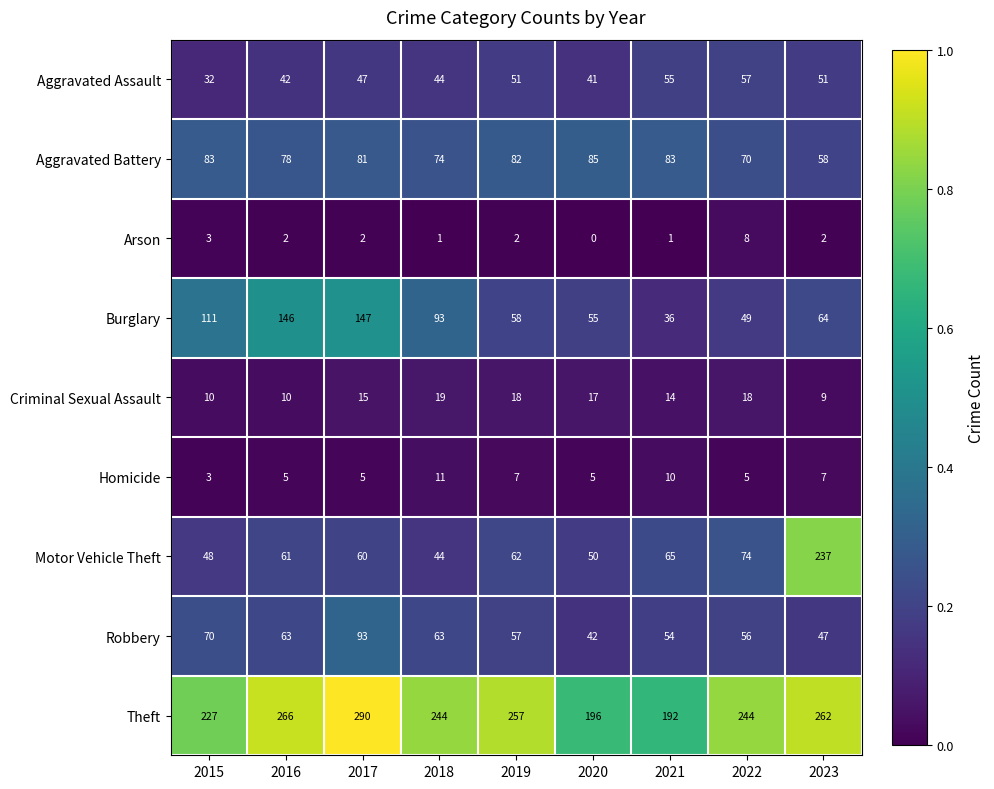

Is the value of Criminal Sexual Assault at 2017 greater than the value of Motor Vehicle Theft at 2017?

No